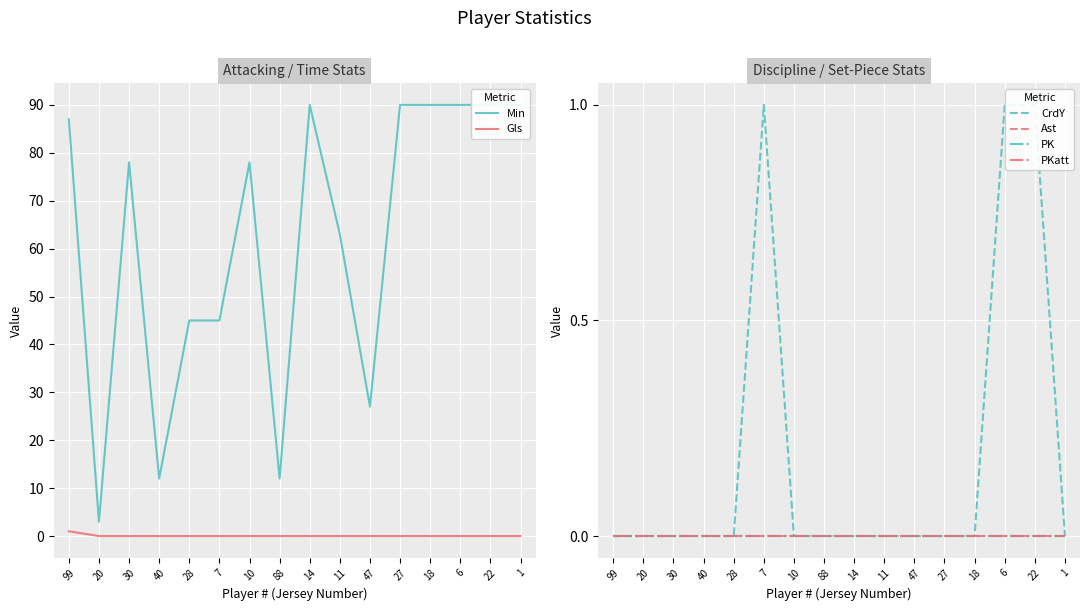

What is the label of the 13th point from the right?

40